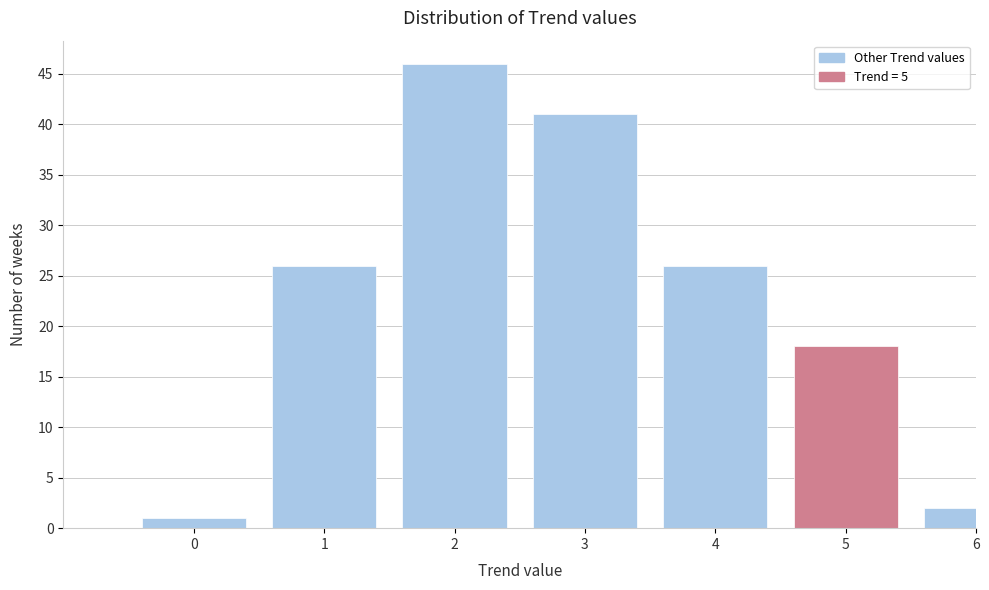

Reading left to right, extract all data points from this chart.

0=1	1=26	2=46	3=41	4=26	5=18	6=2